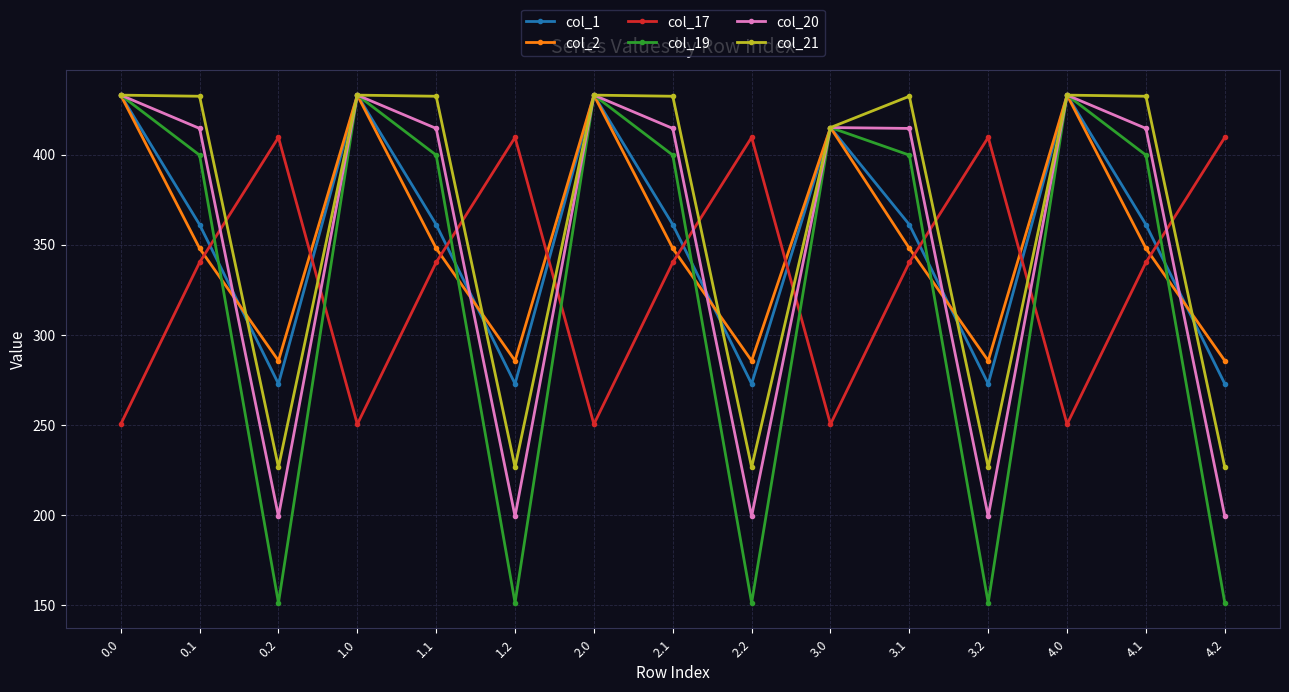

The col_17 series shows 560.9 at 0.1. True or false?

False